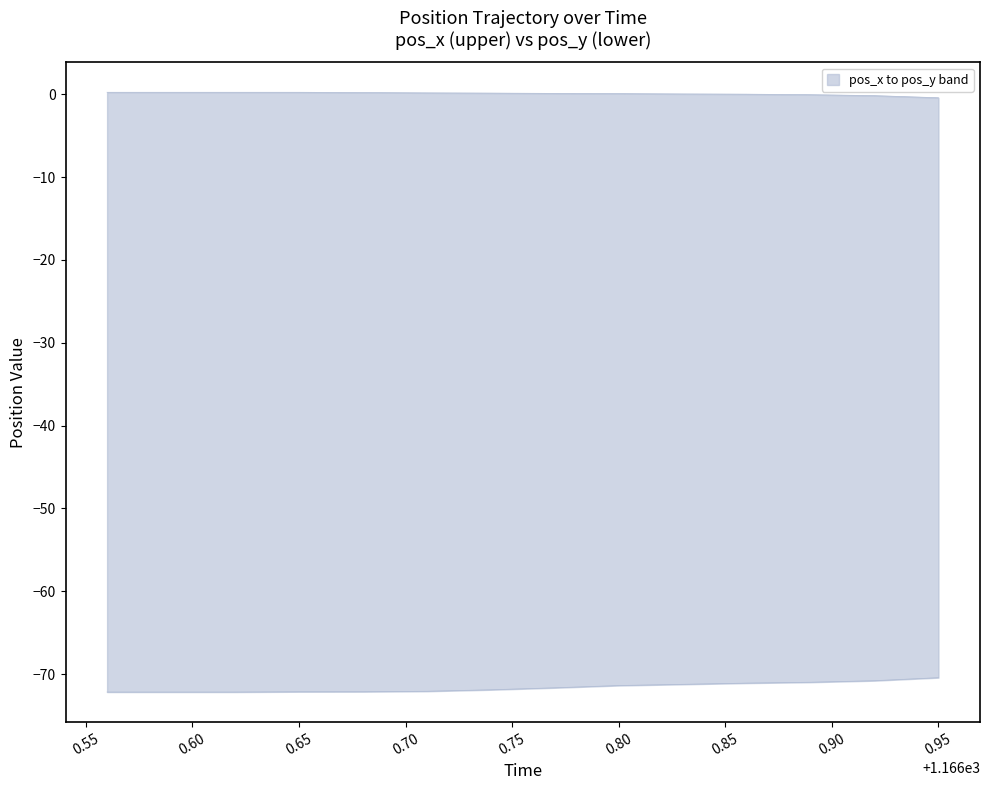

How many data points does each series have?

14